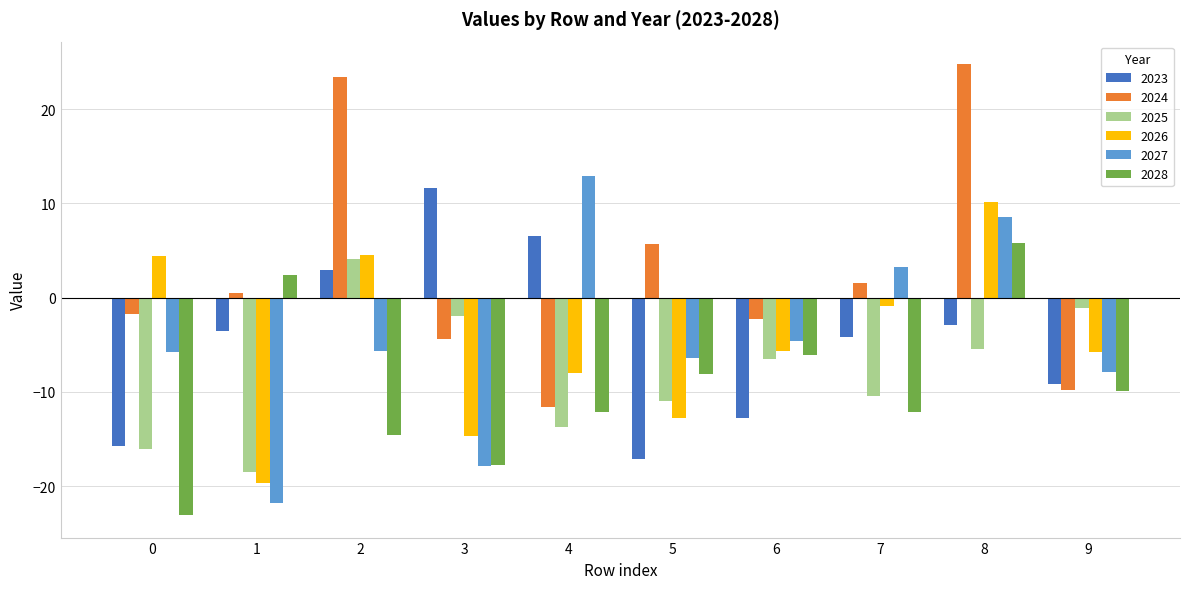

What is the sum of all 2026 values?

-48.4